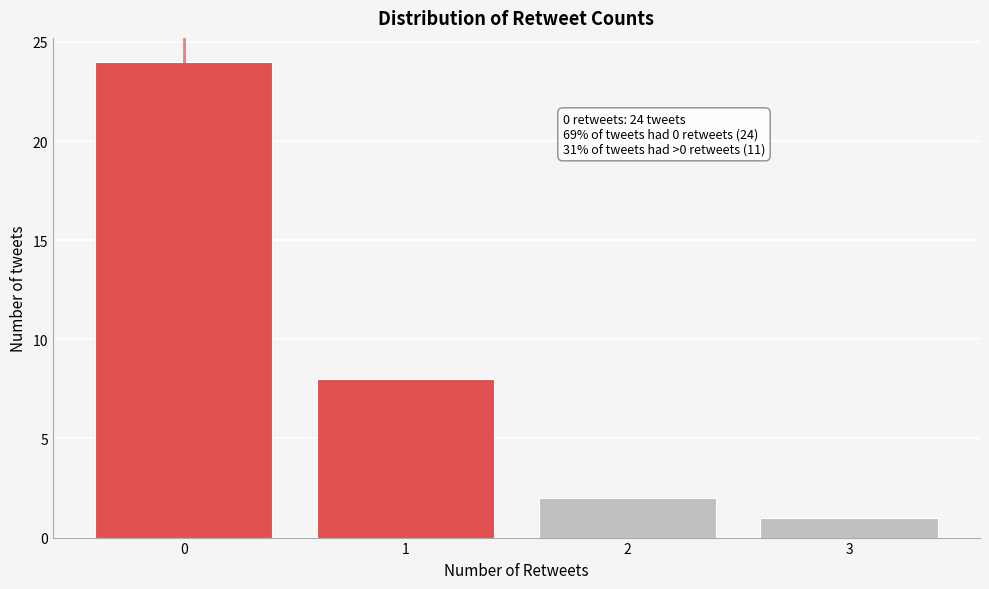

Over which range of the x-axis is the bar tallest?

-0.5 to 0.5